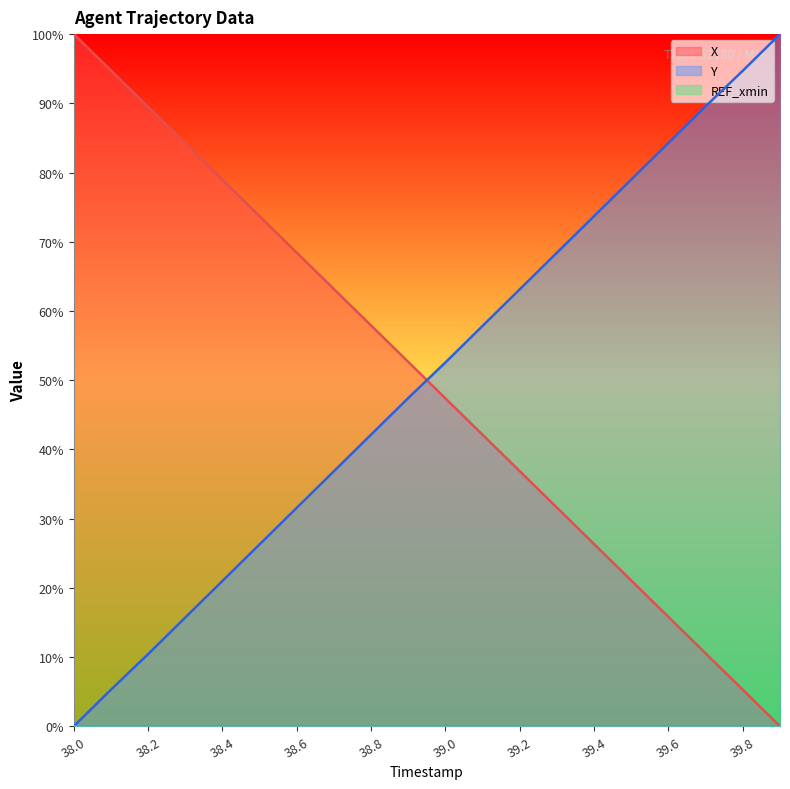

The value of X at 39.9 is 0.0. True or false?

True